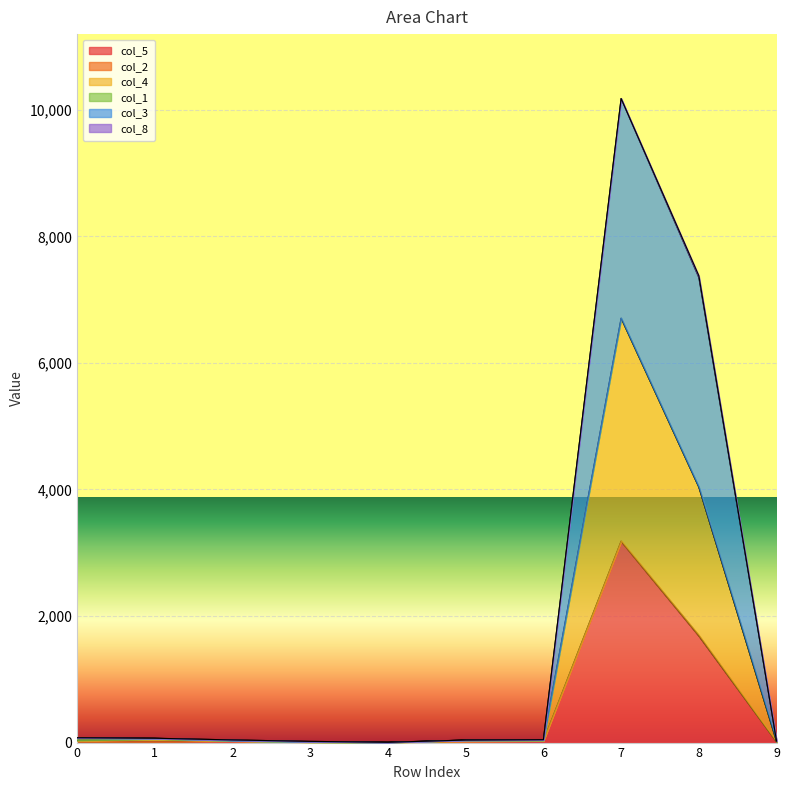

In col_5, how many points are lower than both neighbors (excluding endpoints)?

1